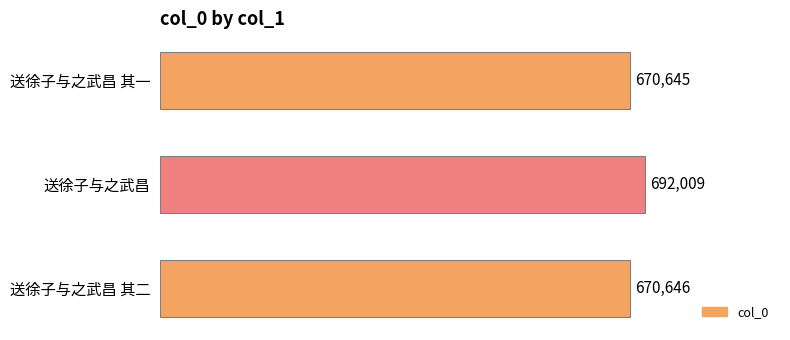

Count the number of categories in the chart.

3